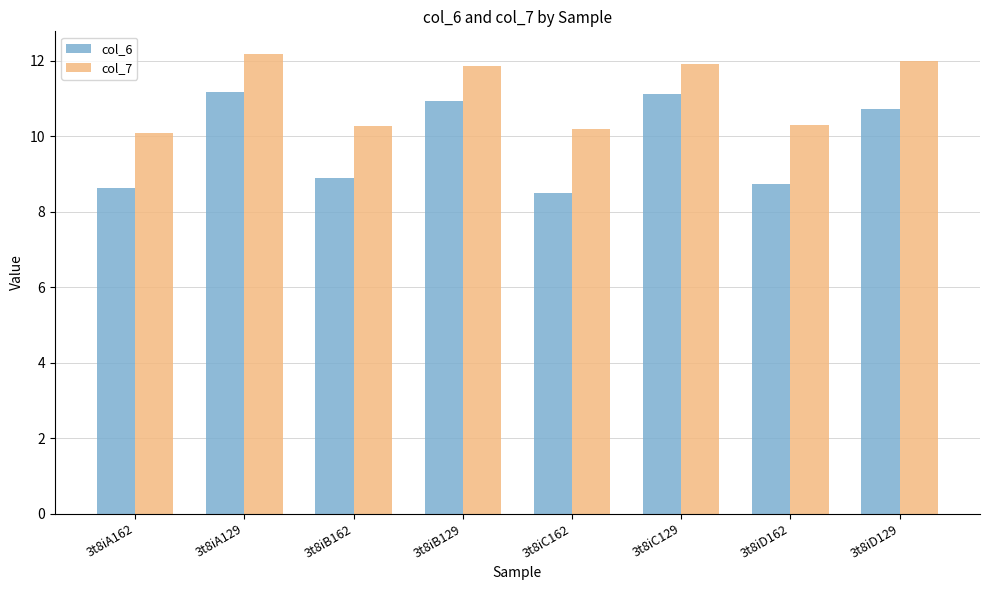

Does the chart contain any negative values?

No